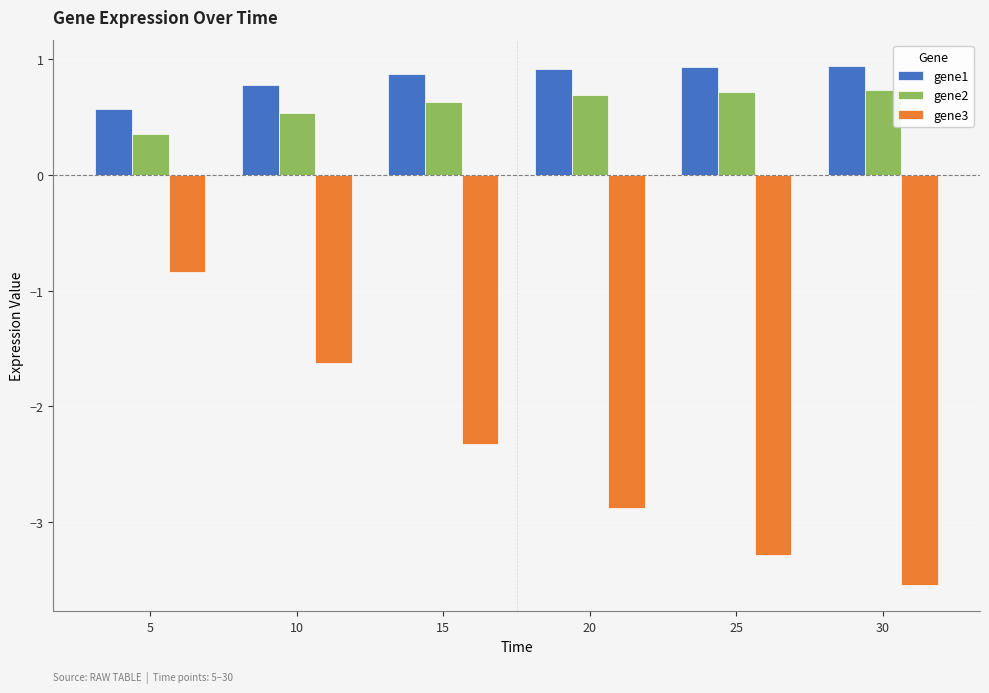

Which series has the widest spread of values?

gene2